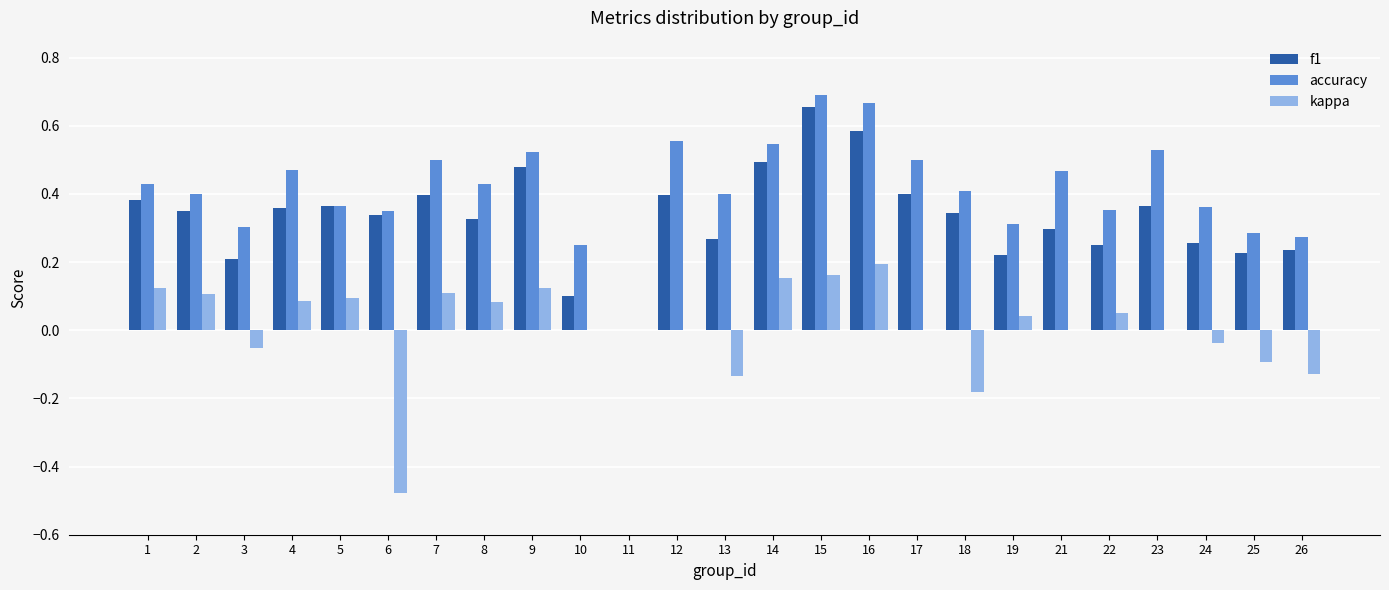

What is the sum of all f1 values?

8.3